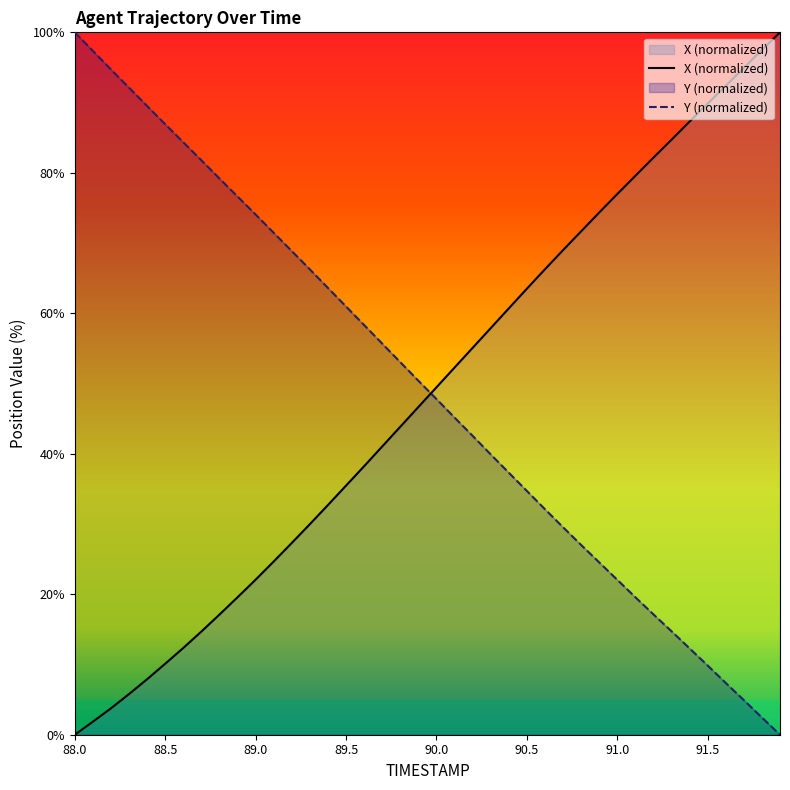

How many times do X and Y cross each other?

1